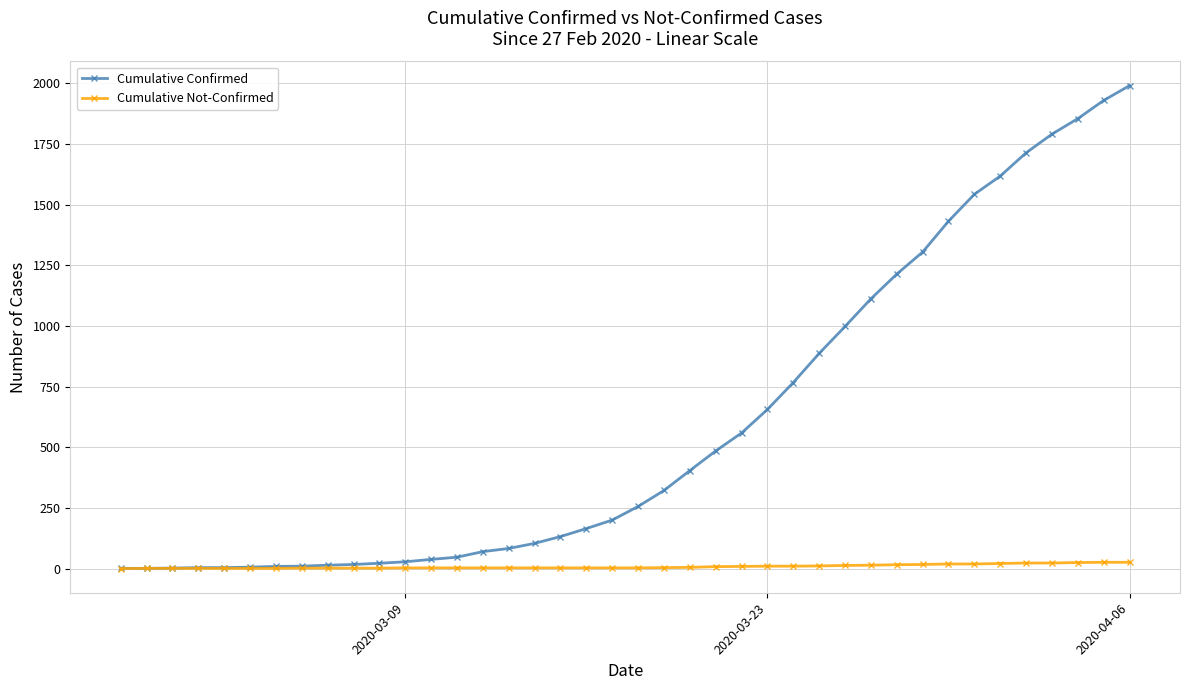

What is the maximum value shown in the chart?

1991